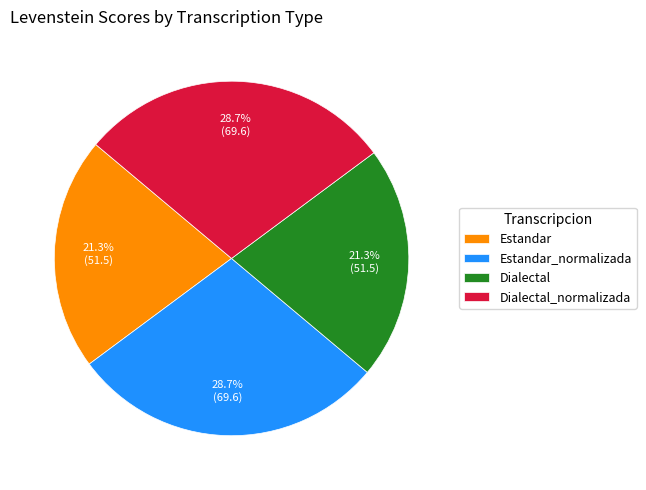

How many slices are in this pie chart?

4